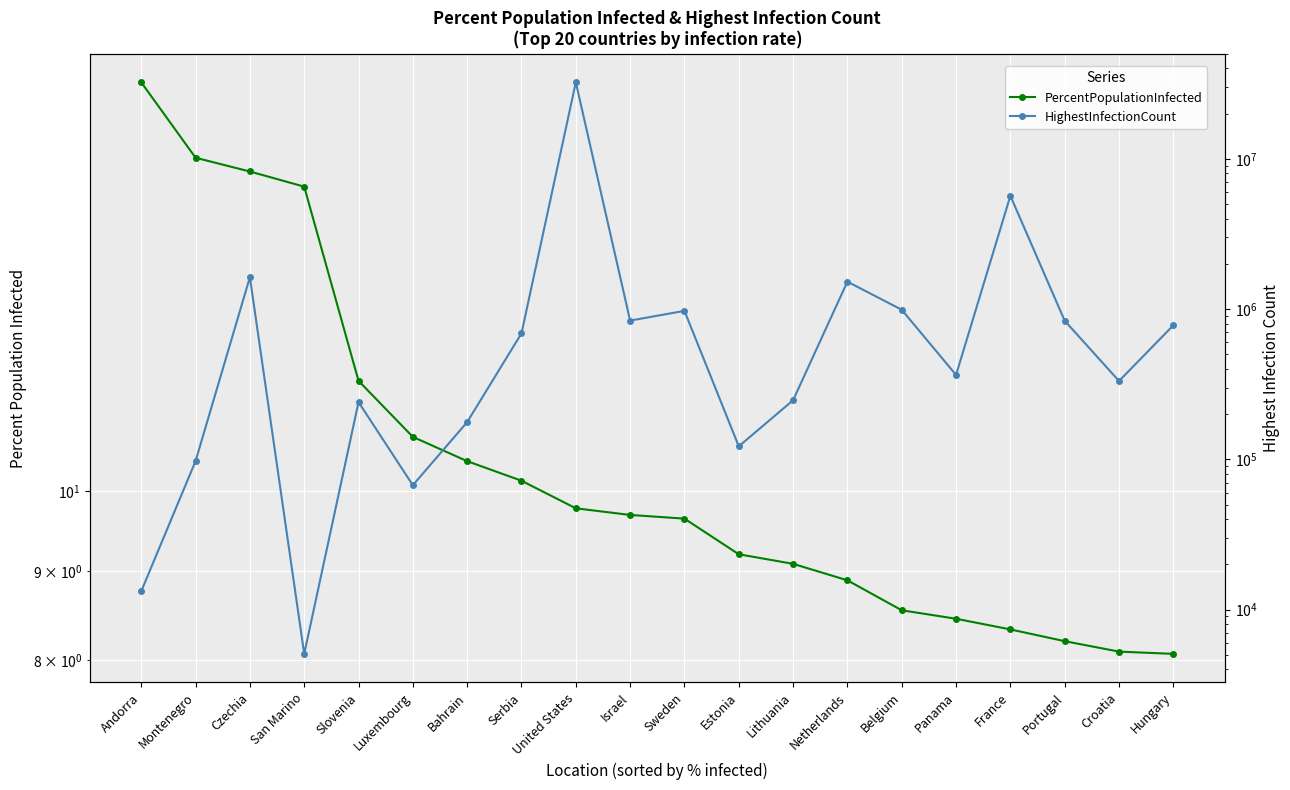

What position from the left is United States?

9